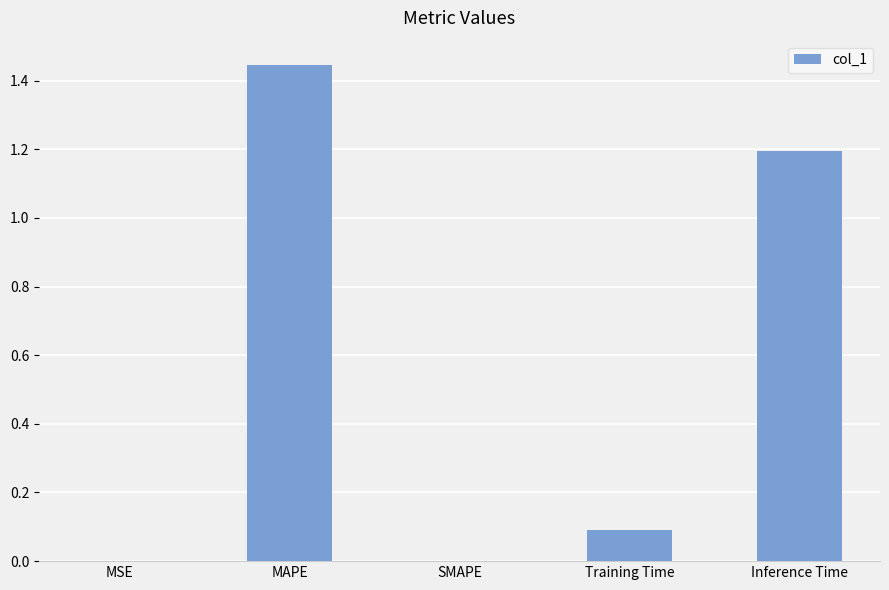

At which category does the chart reach its peak across all series?

MAPE